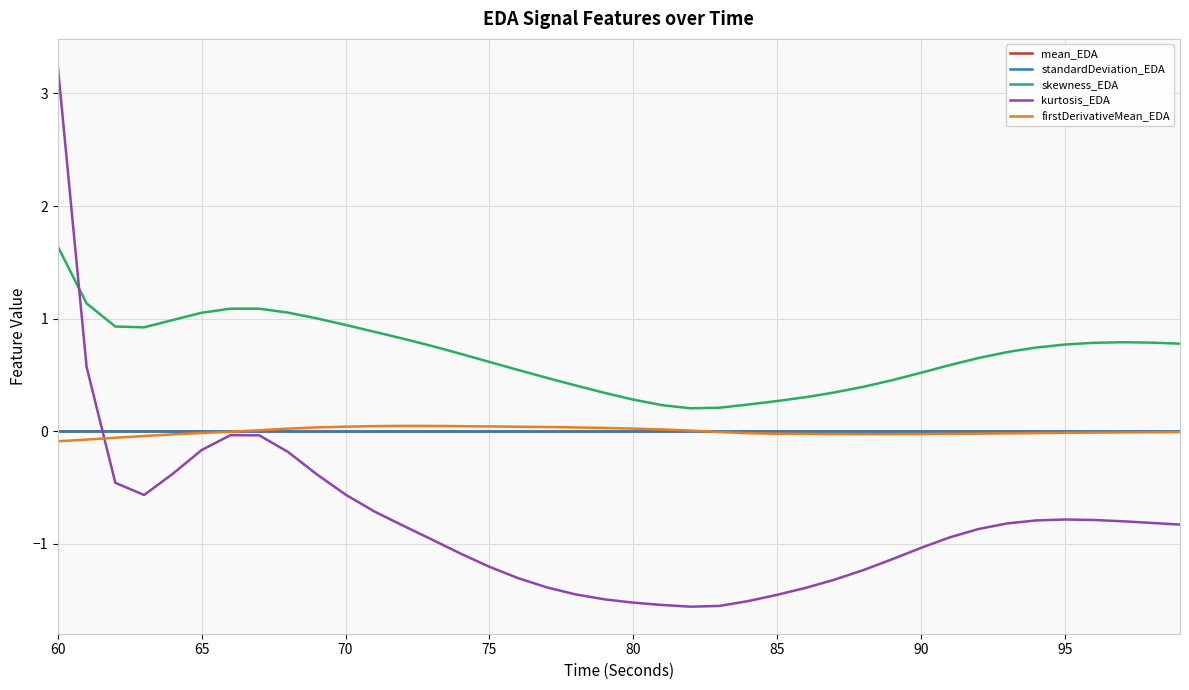

True or false: skewness_EDA and firstDerivativeMean_EDA cross at least once.

False